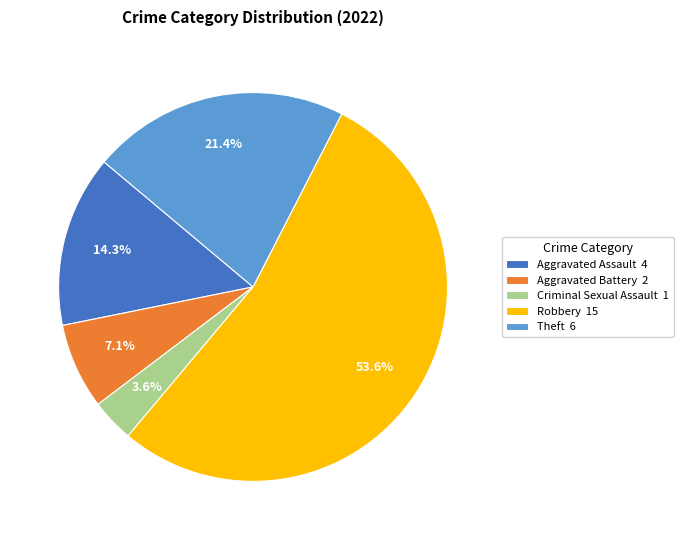

Count the number of slices in the pie.

5